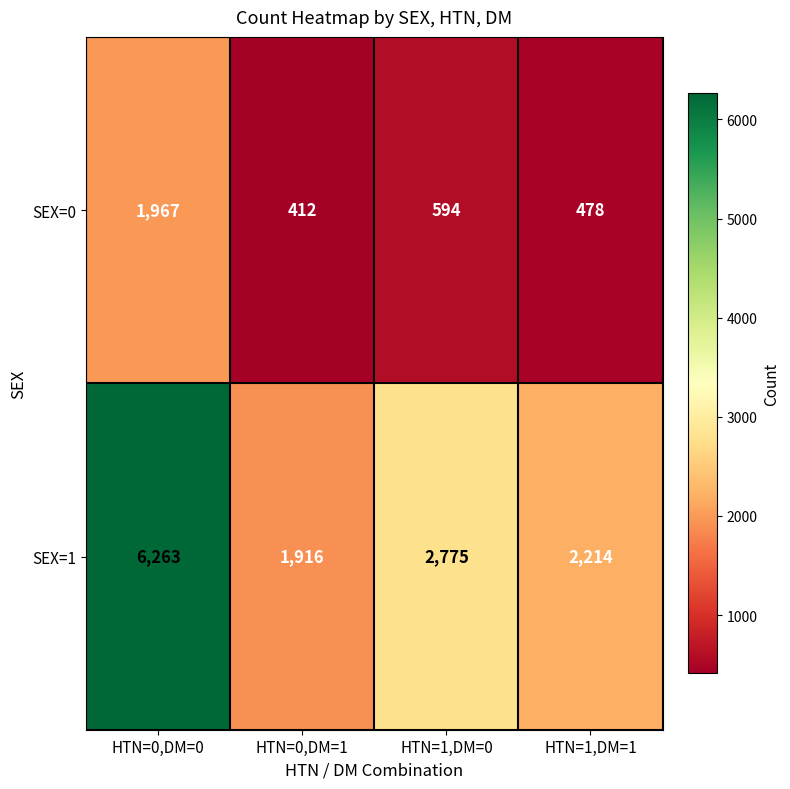

The SEX=0 series shows 1967 at HTN=0,DM=0. True or false?

True